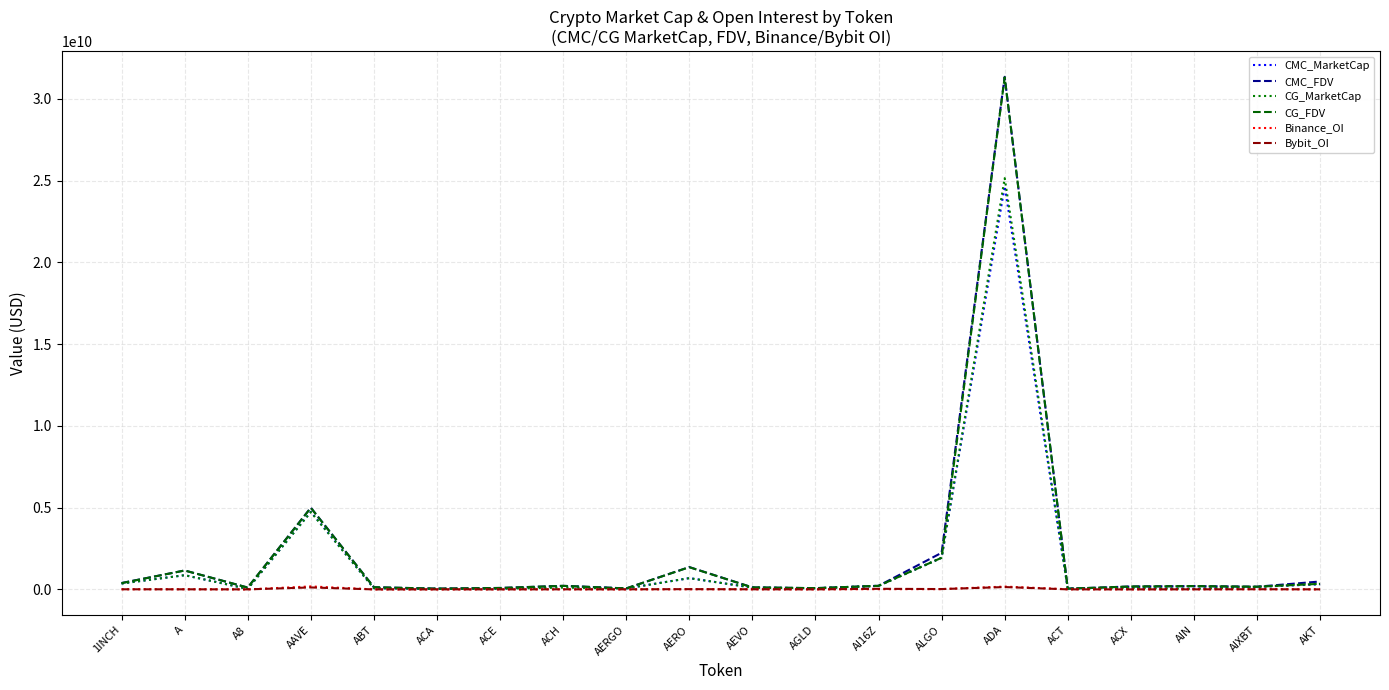

Which series has the widest spread of values?

CMC_FDV